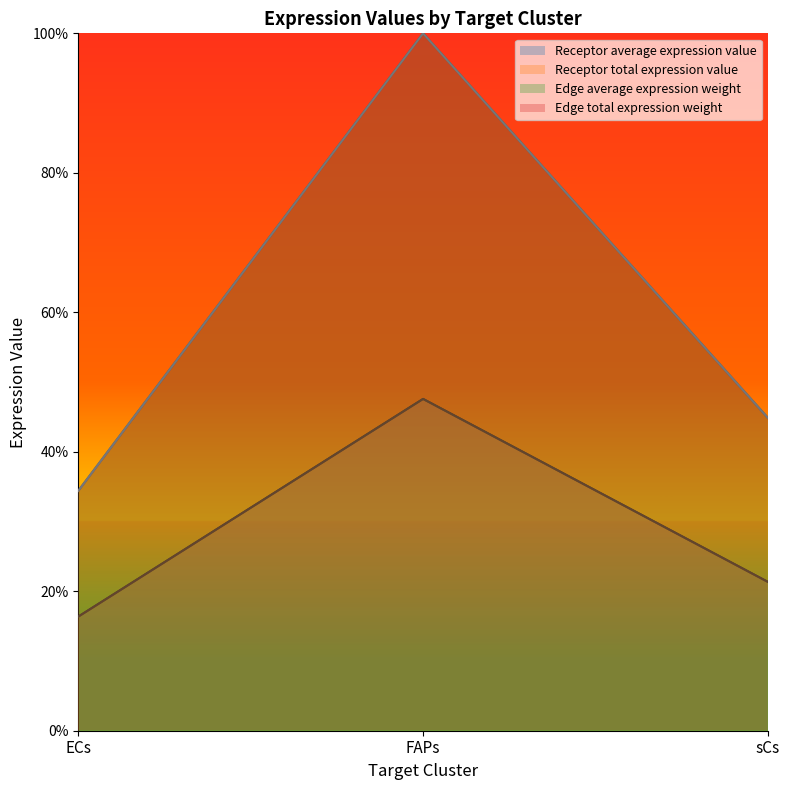

Reading right to left, transcribe all the data shown in this chart.

Receptor average expression value: sCs=44.9	FAPs=100.0	ECs=34.4
Receptor total expression value: sCs=44.9	FAPs=100.0	ECs=34.4
Edge average expression weight: sCs=21.3	FAPs=47.6	ECs=16.4
Edge total expression weight: sCs=21.3	FAPs=47.6	ECs=16.4